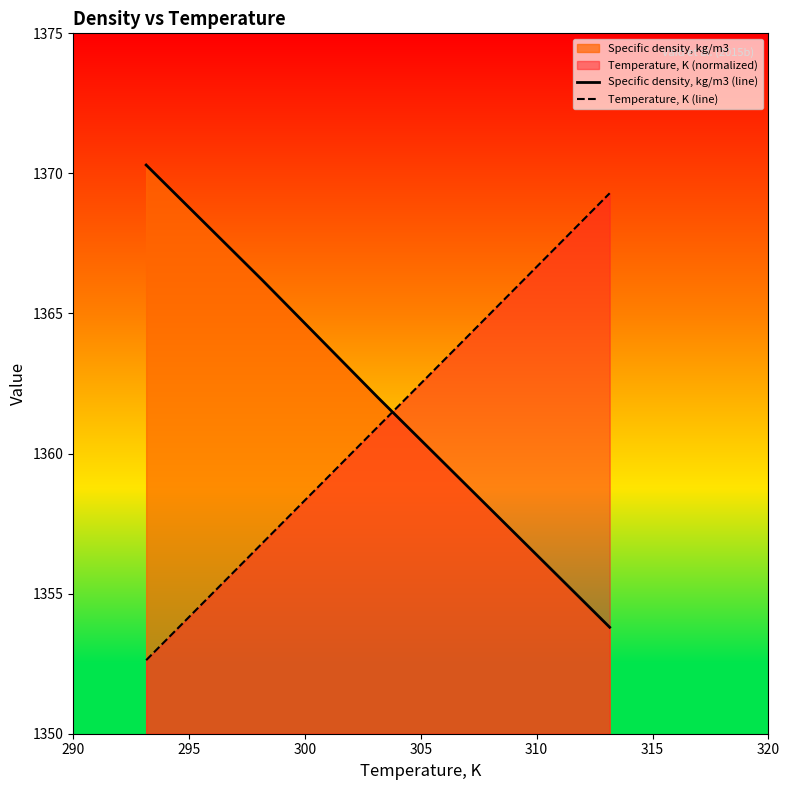

How many lines are shown in the chart?

2